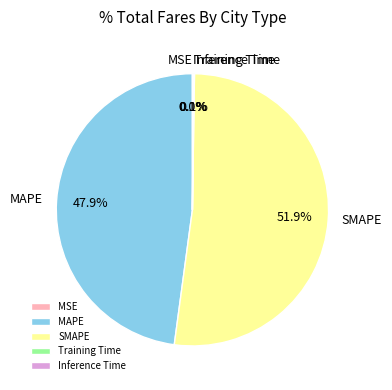

Does any single category account for the majority?

Yes